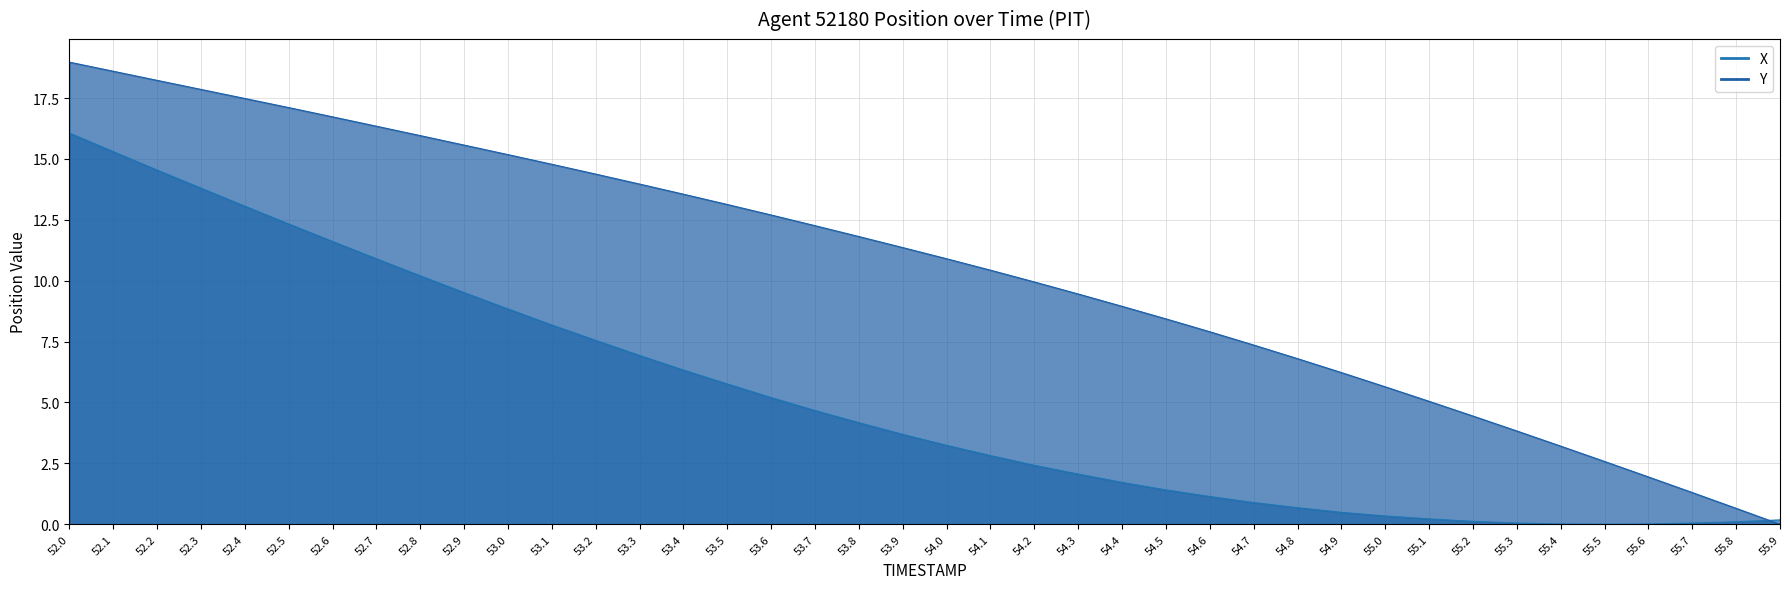

In X, how many points are lower than both neighbors (excluding endpoints)?

1